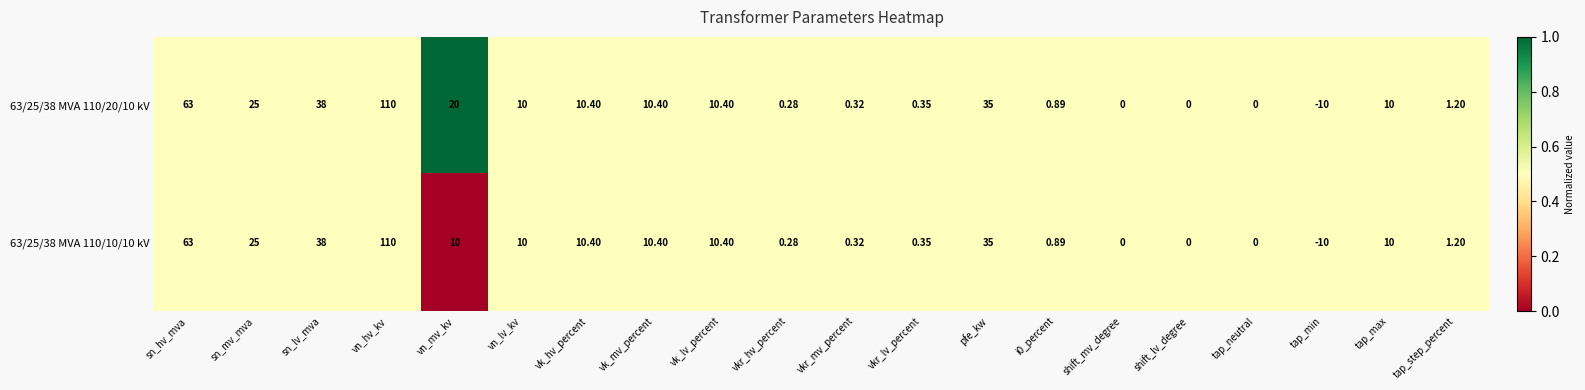

Is the value of 63/25/38 MVA 110/10/10 kV at vn_mv_kv greater than the value of 63/25/38 MVA 110/20/10 kV at vkr_mv_percent?

Yes